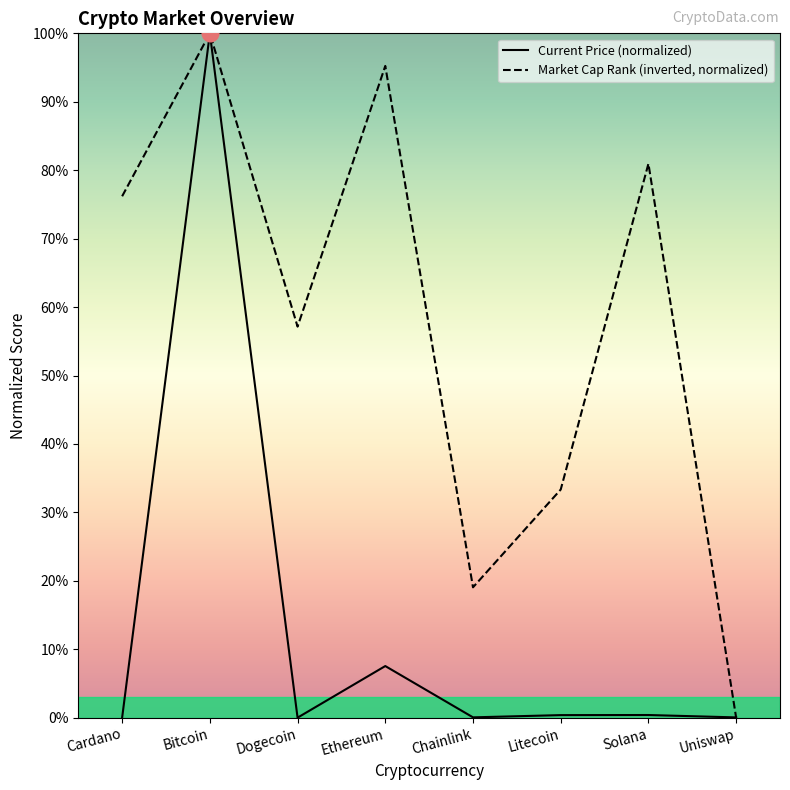

Between Bitcoin and Solana, which series saw the biggest shift?

Current Price (normalized)